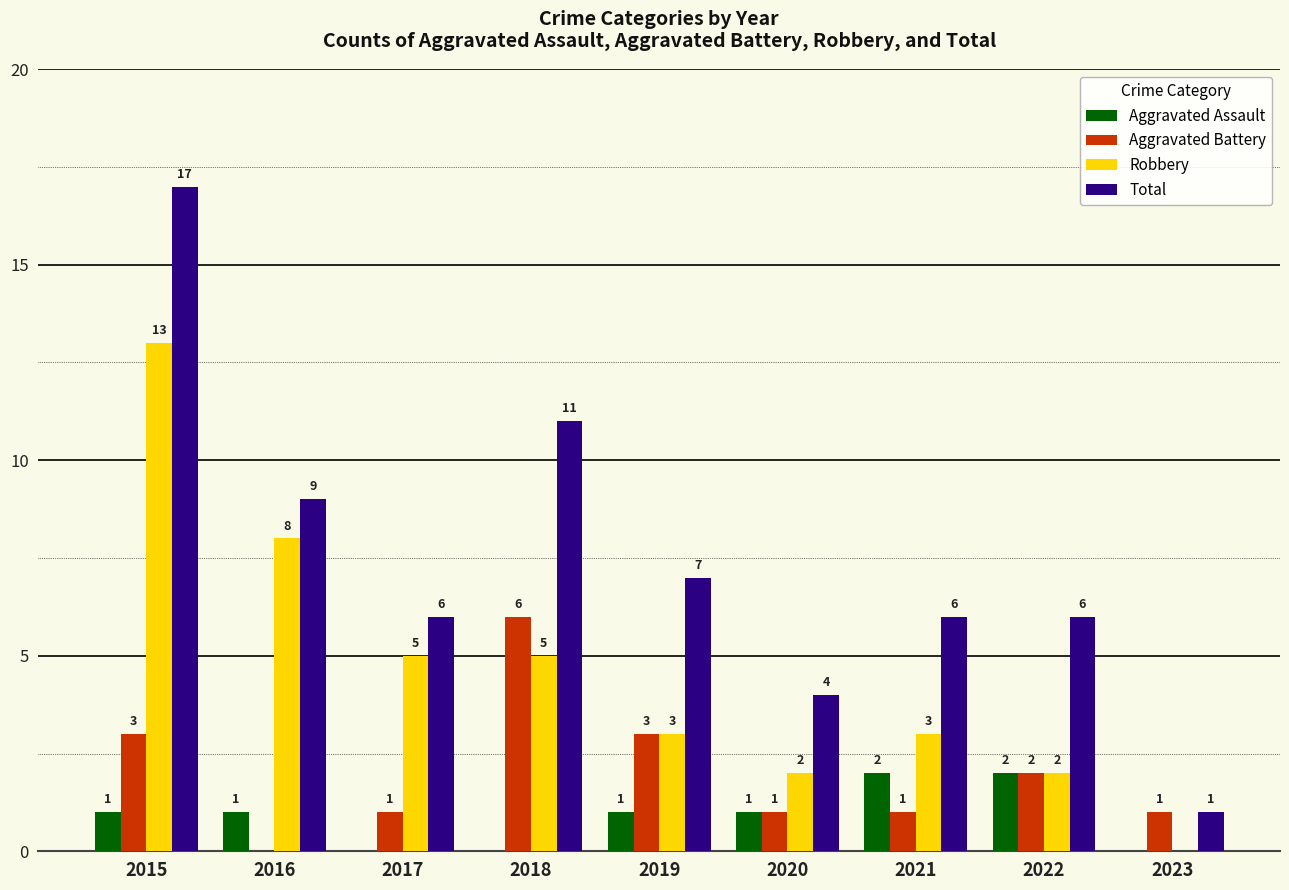

How many Aggravated Battery values are between 1 and 3?

7